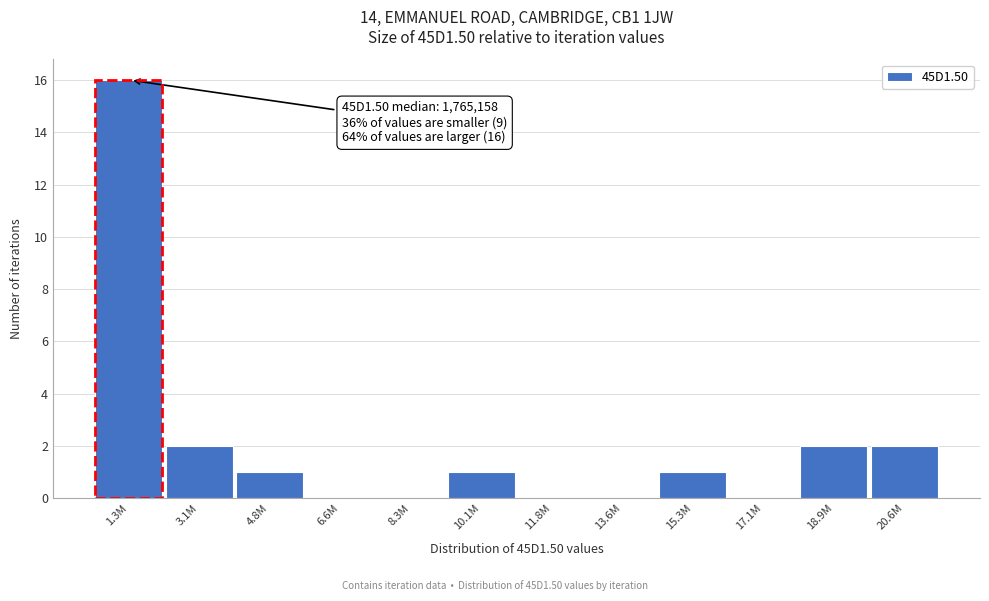

Reading left to right, list all the values displayed in this chart.

1.3M=16	3.1M=2	4.8M=1	6.6M=0	8.3M=0	10.1M=1	11.8M=0	13.6M=0	15.3M=1	17.1M=0	18.9M=2	20.6M=2